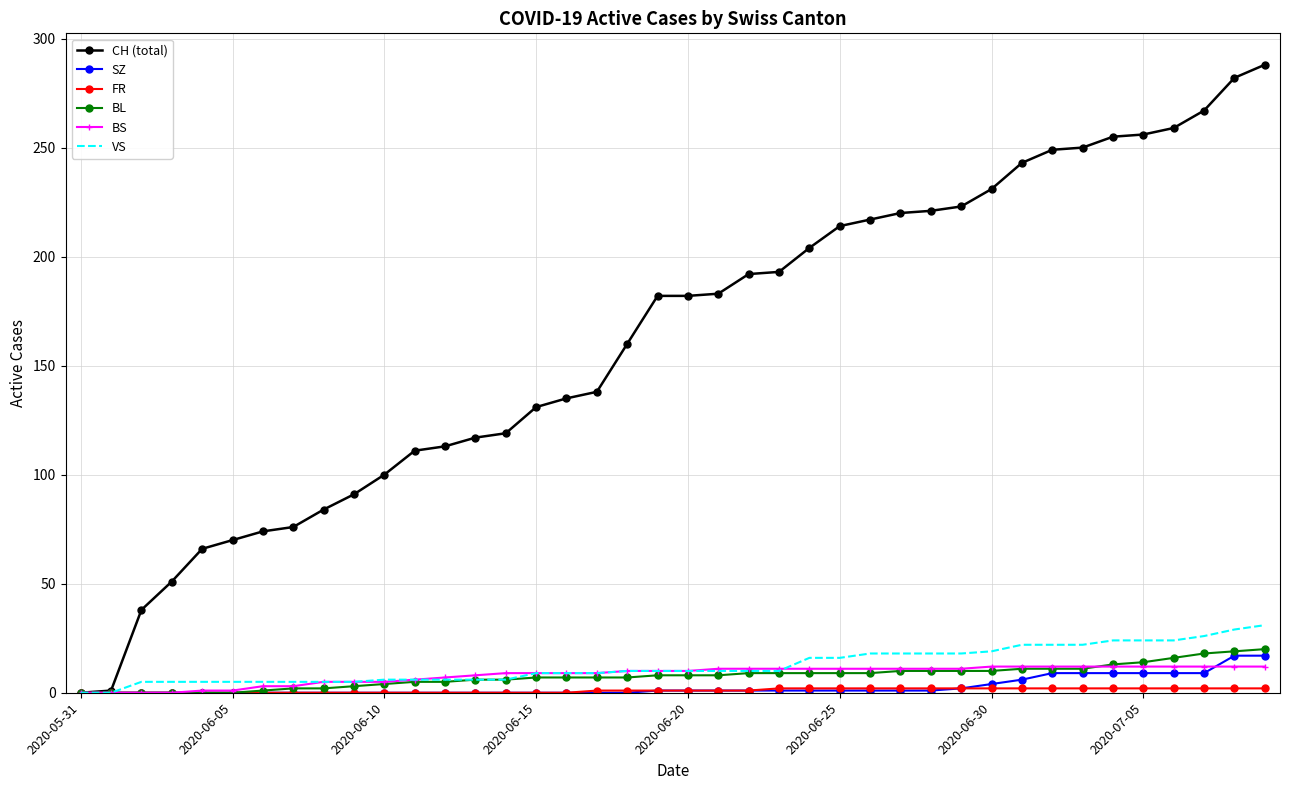

What is the greatest value displayed?

288